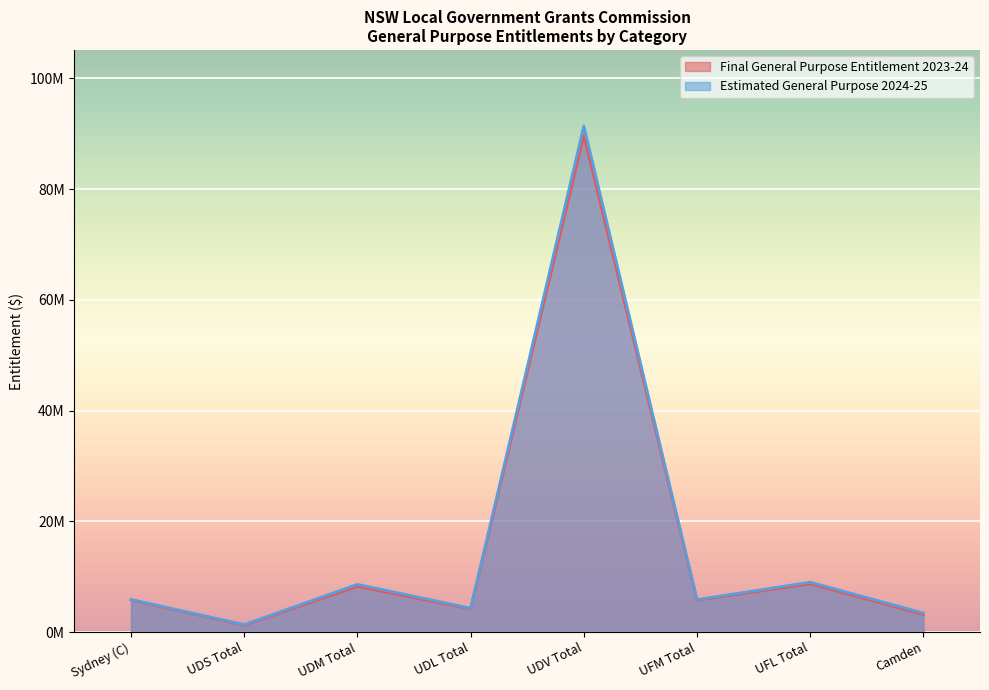

What position from the left is UFM Total?

6